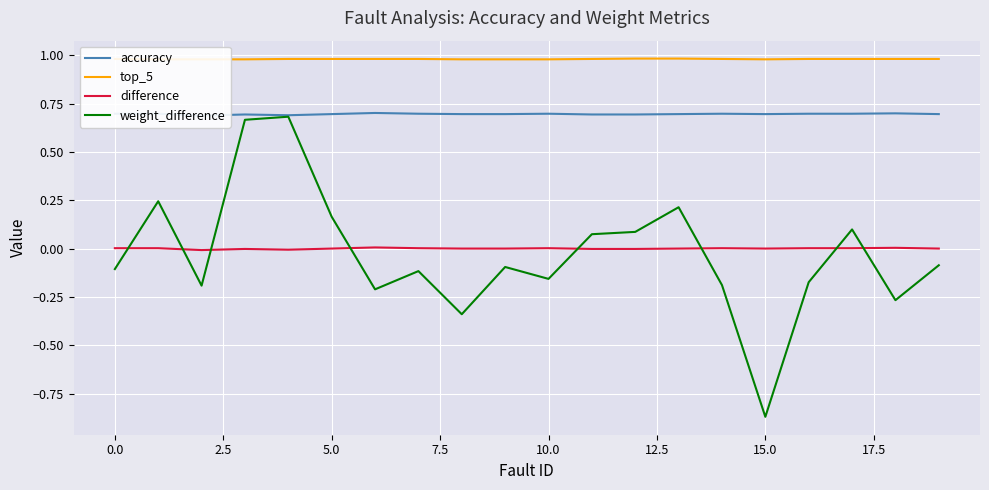

In top_5, how many points are lower than both neighbors (excluding endpoints)?

1